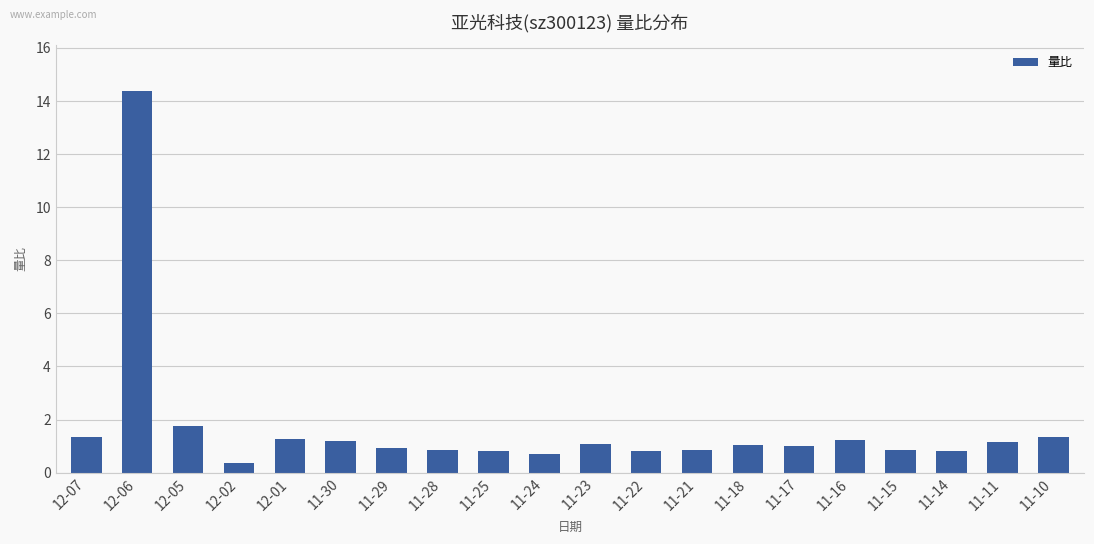

Which label corresponds to the largest value in the chart?

12-06